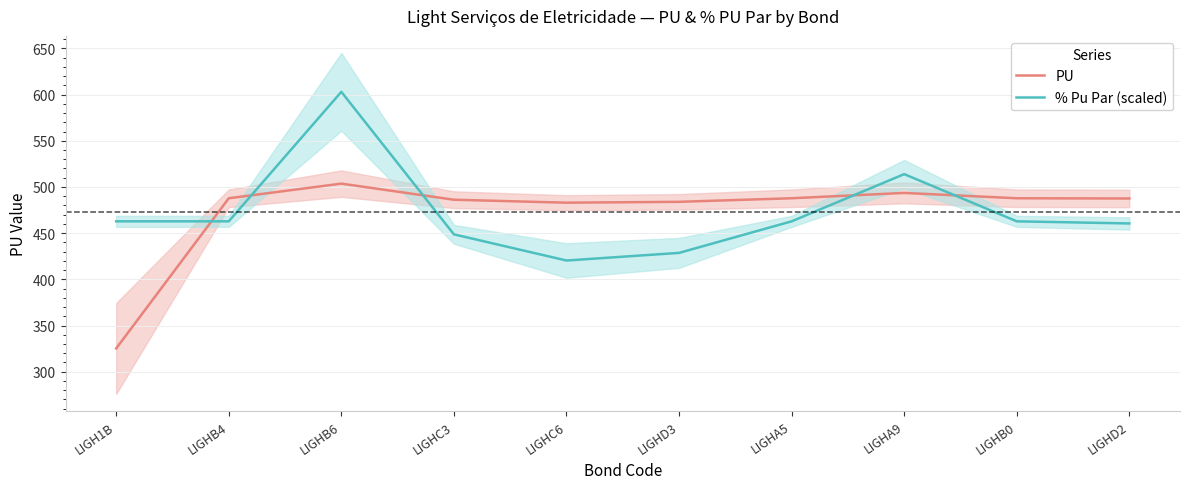

Between LIGHC6 and LIGHA5, which series saw the biggest shift?

% Pu Par (scaled)